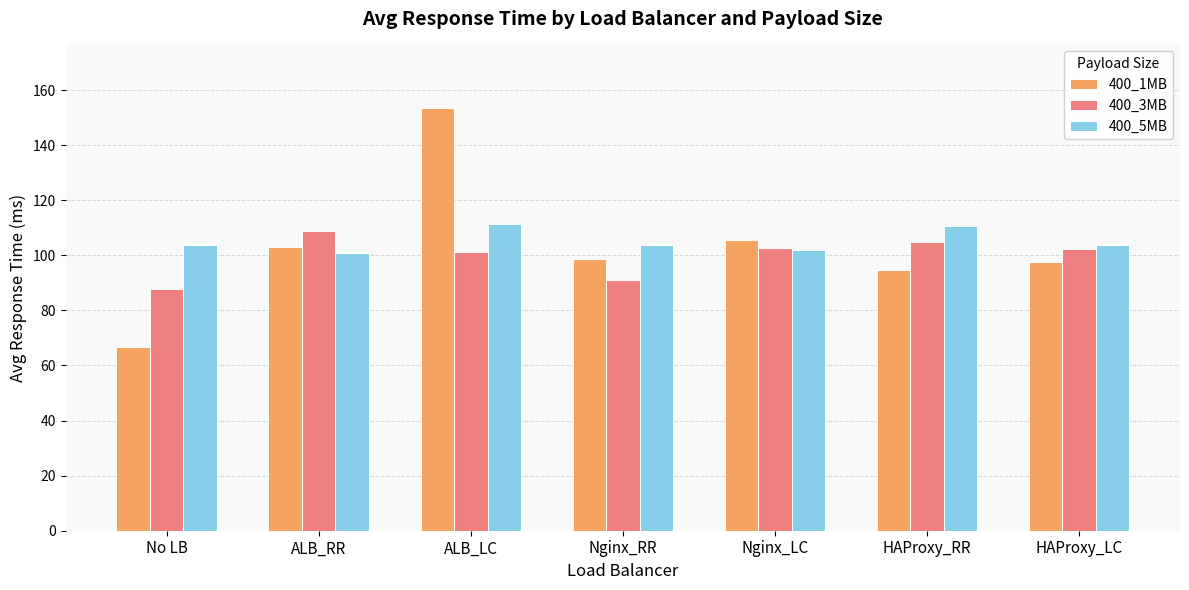

What is the label of the 2nd bar from the left?

ALB_RR